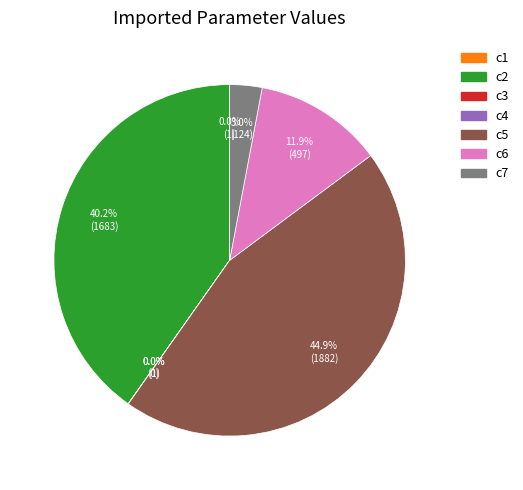

Combined, what portion of the pie is c6 and c2?

52.1%